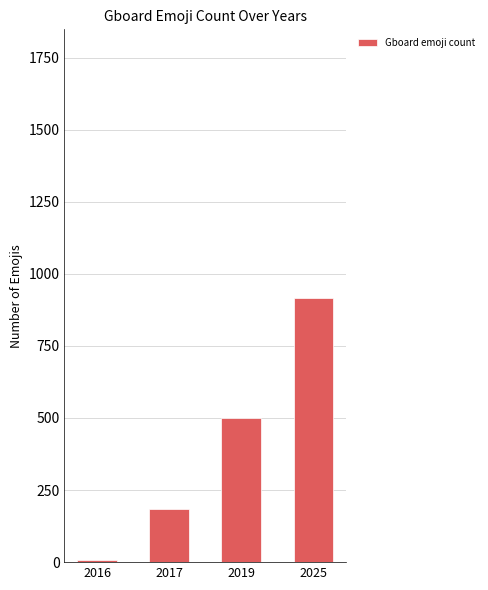

True or false: the data shows 283 at 2017.

False